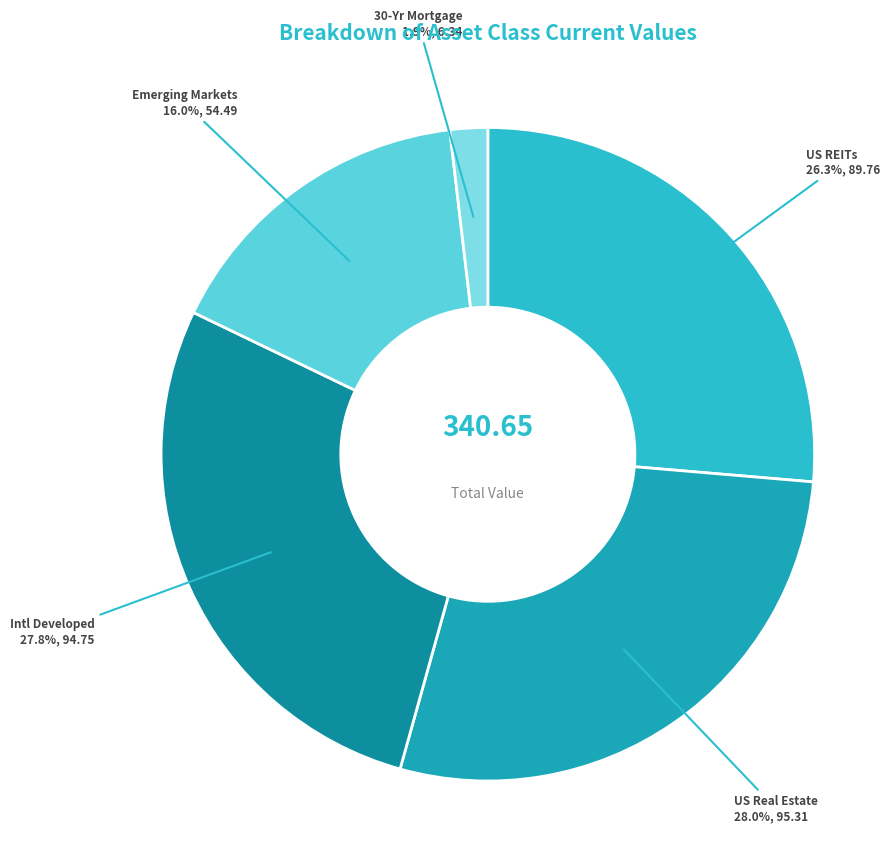

What is the total percentage of Intl Developed and 30-Yr Mortgage?

29.7%